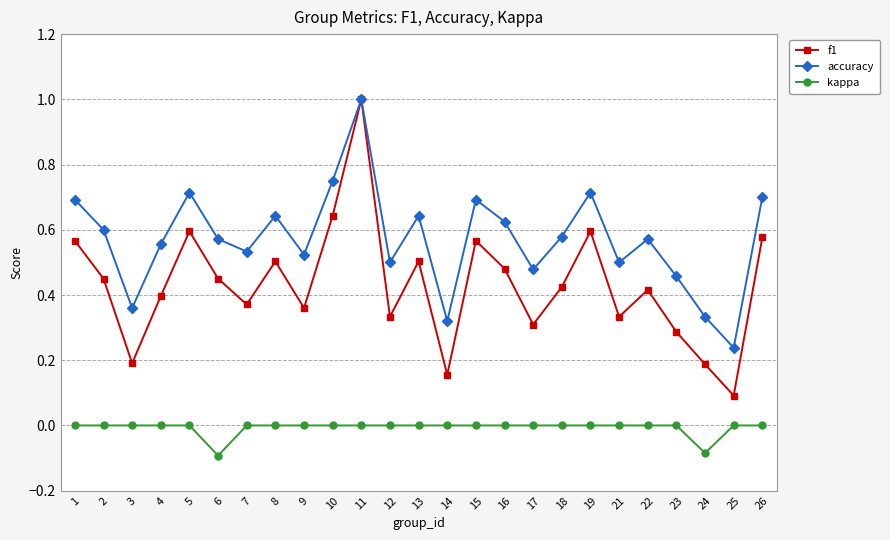

Which series has the largest range (max minus min)?

f1